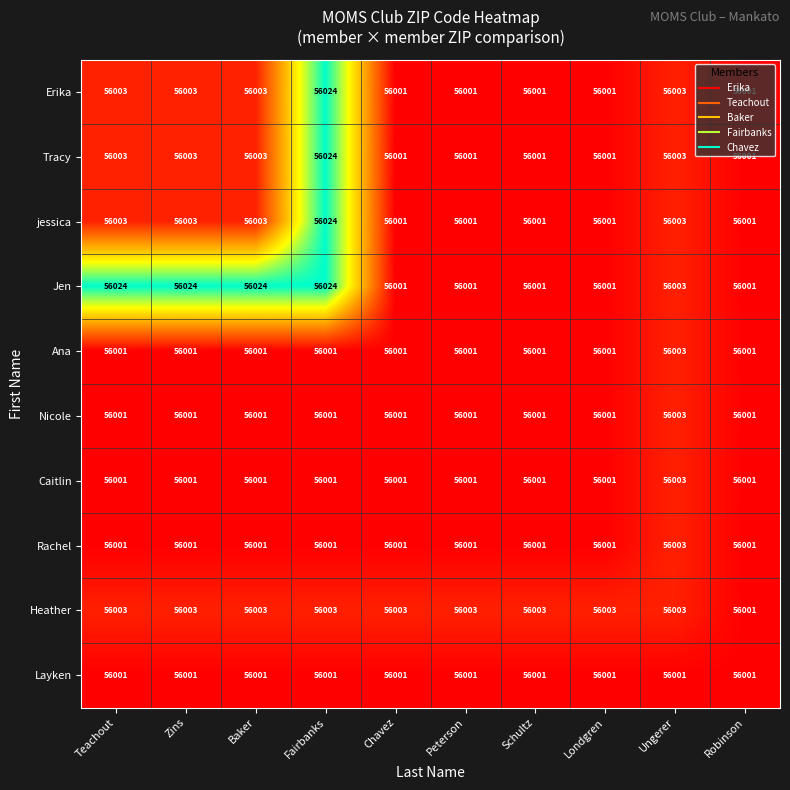

What is the difference between the highest and lowest values at Peterson?

2